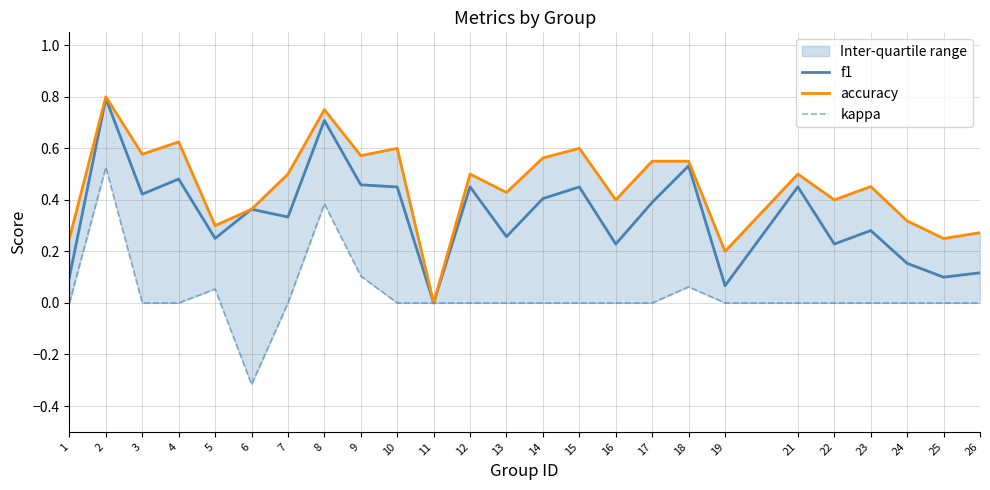

True or false: accuracy and kappa cross at least once.

False